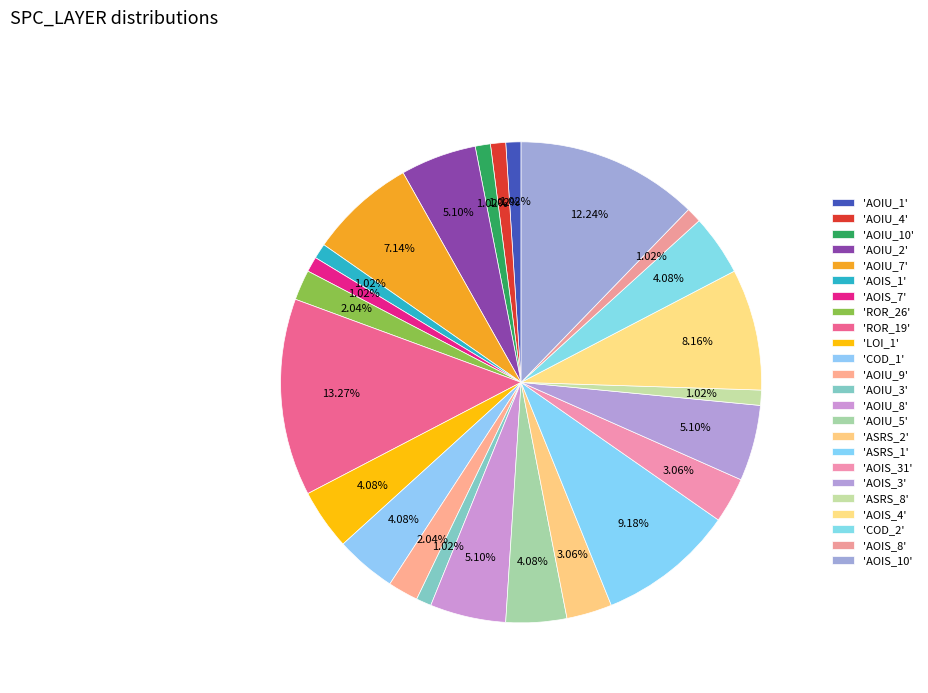

To the nearest percent, what is the difference between the largest and smallest slice percentages?

12%